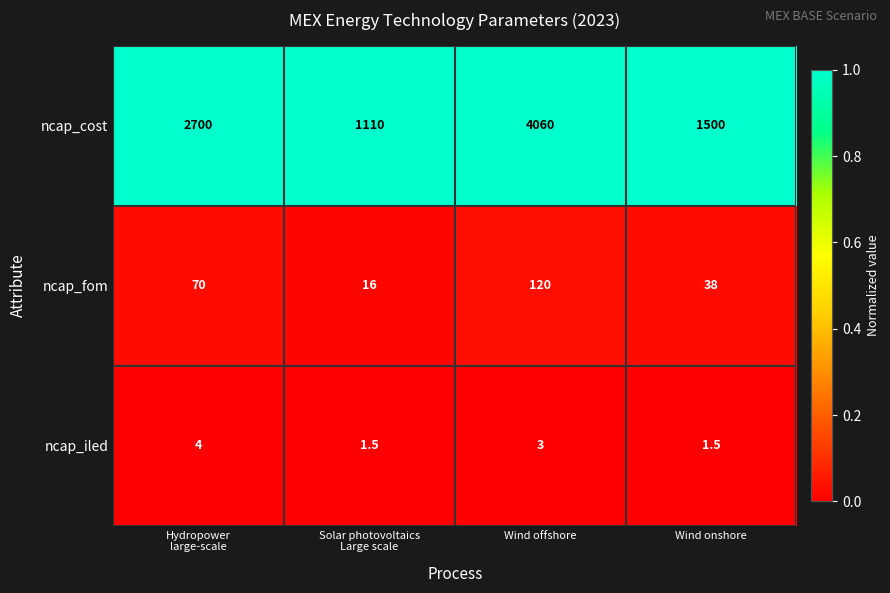

Reading left to right, transcribe all the data shown in this chart.

ncap_cost: 2700.0	1110.0	4060.0	1500.0
ncap_fom: 70.0	16.0	120.0	38.0
ncap_iled: 4.0	1.5	3.0	1.5